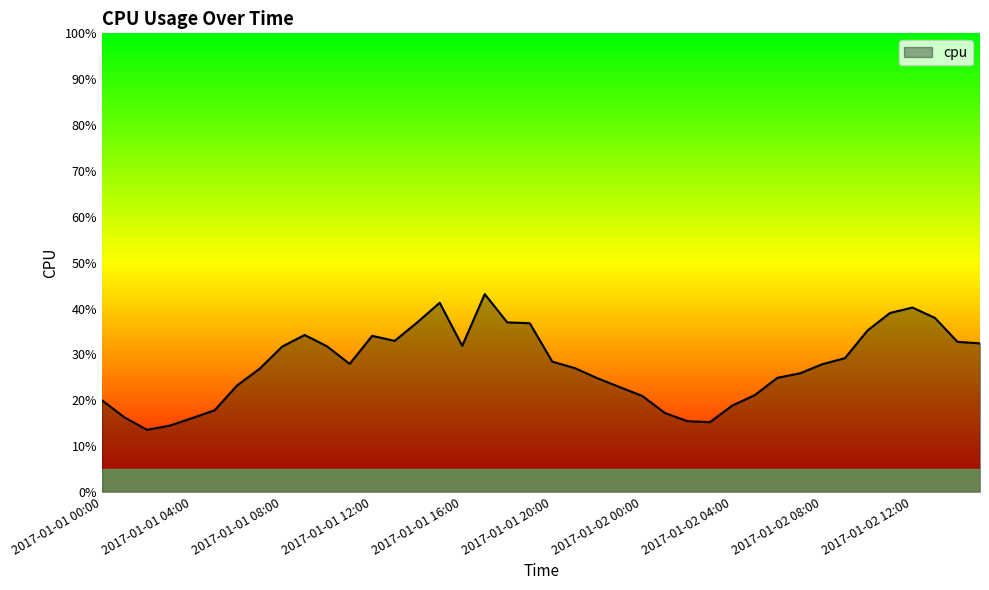

Does the chart display data point markers on the line(s)?

No